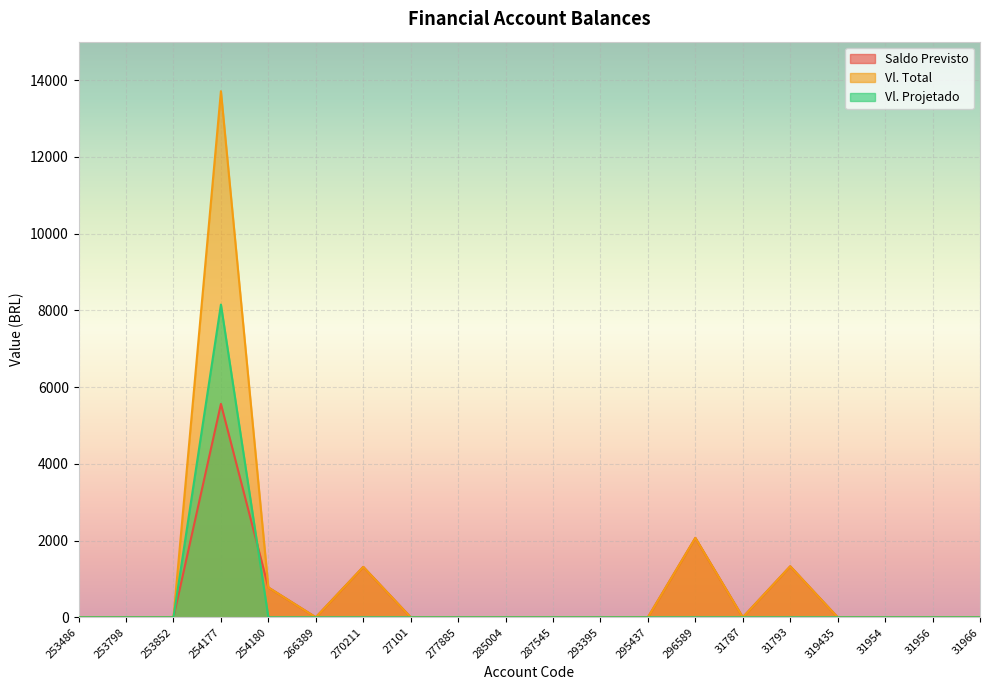

Which series has the largest total across all categories?

Vl. Total